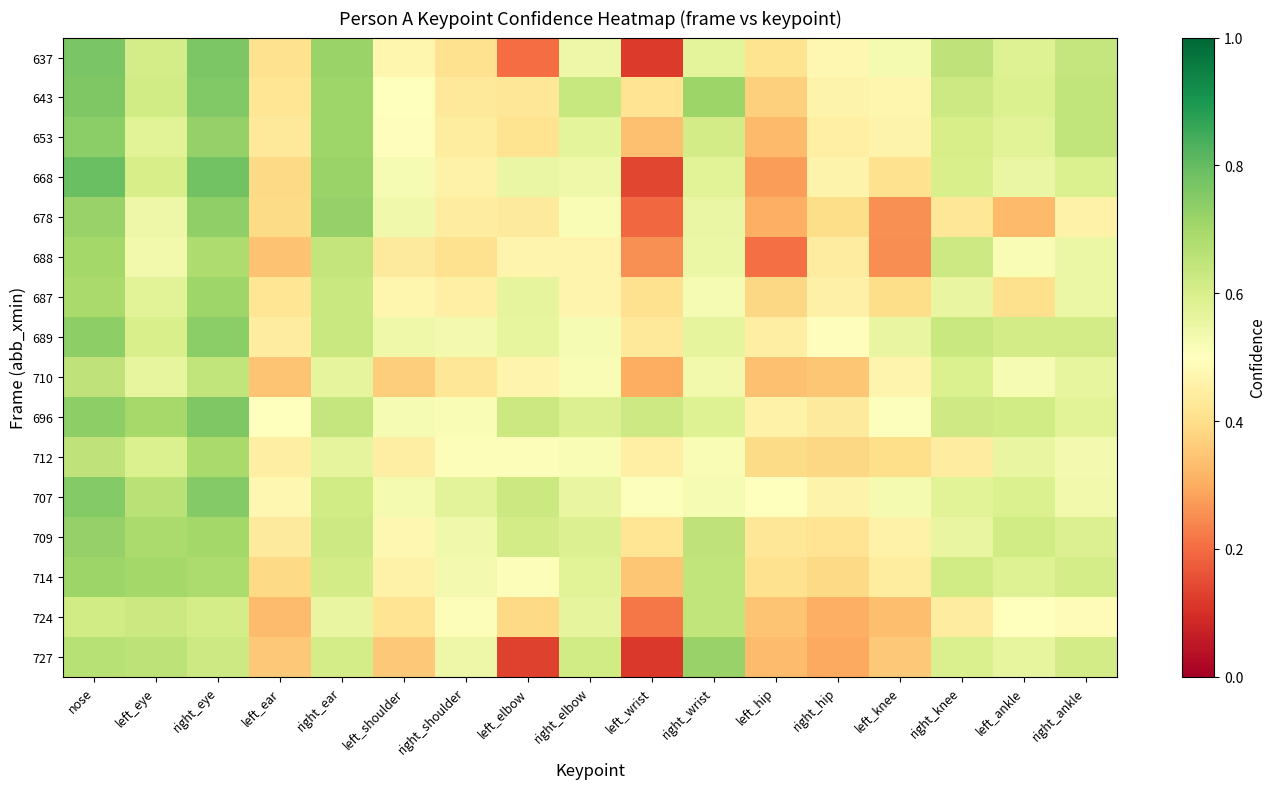

Reading left to right, what are all the values shown in this chart?

637: nose=0.8	left_eye=0.6	right_eye=0.8	left_ear=0.4	right_ear=0.7	left_shoulder=0.5	right_shoulder=0.4	left_elbow=0.2	right_elbow=0.5	left_wrist=0.1	right_wrist=0.6	left_hip=0.4	right_hip=0.5	left_knee=0.5	right_knee=0.6	left_ankle=0.6	right_ankle=0.6
643: nose=0.8	left_eye=0.6	right_eye=0.8	left_ear=0.4	right_ear=0.7	left_shoulder=0.5	right_shoulder=0.4	left_elbow=0.4	right_elbow=0.6	left_wrist=0.4	right_wrist=0.7	left_hip=0.4	right_hip=0.5	left_knee=0.5	right_knee=0.6	left_ankle=0.6	right_ankle=0.6
653: nose=0.7	left_eye=0.6	right_eye=0.7	left_ear=0.4	right_ear=0.7	left_shoulder=0.5	right_shoulder=0.4	left_elbow=0.4	right_elbow=0.6	left_wrist=0.3	right_wrist=0.6	left_hip=0.3	right_hip=0.5	left_knee=0.5	right_knee=0.6	left_ankle=0.6	right_ankle=0.6
668: nose=0.8	left_eye=0.6	right_eye=0.8	left_ear=0.4	right_ear=0.7	left_shoulder=0.5	right_shoulder=0.5	left_elbow=0.6	right_elbow=0.5	left_wrist=0.1	right_wrist=0.6	left_hip=0.3	right_hip=0.5	left_knee=0.4	right_knee=0.6	left_ankle=0.6	right_ankle=0.6
678: nose=0.7	left_eye=0.5	right_eye=0.7	left_ear=0.4	right_ear=0.7	left_shoulder=0.5	right_shoulder=0.4	left_elbow=0.4	right_elbow=0.5	left_wrist=0.2	right_wrist=0.6	left_hip=0.3	right_hip=0.4	left_knee=0.3	right_knee=0.4	left_ankle=0.3	right_ankle=0.5
688: nose=0.7	left_eye=0.5	right_eye=0.7	left_ear=0.3	right_ear=0.6	left_shoulder=0.4	right_shoulder=0.4	left_elbow=0.5	right_elbow=0.5	left_wrist=0.3	right_wrist=0.6	left_hip=0.2	right_hip=0.4	left_knee=0.3	right_knee=0.6	left_ankle=0.5	right_ankle=0.6
687: nose=0.7	left_eye=0.6	right_eye=0.7	left_ear=0.4	right_ear=0.6	left_shoulder=0.5	right_shoulder=0.5	left_elbow=0.6	right_elbow=0.5	left_wrist=0.4	right_wrist=0.5	left_hip=0.4	right_hip=0.5	left_knee=0.4	right_knee=0.6	left_ankle=0.4	right_ankle=0.5
689: nose=0.7	left_eye=0.6	right_eye=0.7	left_ear=0.4	right_ear=0.6	left_shoulder=0.5	right_shoulder=0.5	left_elbow=0.6	right_elbow=0.5	left_wrist=0.4	right_wrist=0.6	left_hip=0.4	right_hip=0.5	left_knee=0.6	right_knee=0.6	left_ankle=0.6	right_ankle=0.6
710: nose=0.7	left_eye=0.6	right_eye=0.6	left_ear=0.3	right_ear=0.6	left_shoulder=0.4	right_shoulder=0.4	left_elbow=0.5	right_elbow=0.5	left_wrist=0.3	right_wrist=0.5	left_hip=0.3	right_hip=0.3	left_knee=0.5	right_knee=0.6	left_ankle=0.5	right_ankle=0.6
696: nose=0.7	left_eye=0.7	right_eye=0.8	left_ear=0.5	right_ear=0.6	left_shoulder=0.5	right_shoulder=0.5	left_elbow=0.6	right_elbow=0.6	left_wrist=0.6	right_wrist=0.6	left_hip=0.5	right_hip=0.4	left_knee=0.5	right_knee=0.6	left_ankle=0.6	right_ankle=0.6
712: nose=0.6	left_eye=0.6	right_eye=0.7	left_ear=0.4	right_ear=0.6	left_shoulder=0.4	right_shoulder=0.5	left_elbow=0.5	right_elbow=0.5	left_wrist=0.5	right_wrist=0.5	left_hip=0.4	right_hip=0.4	left_knee=0.4	right_knee=0.4	left_ankle=0.6	right_ankle=0.5
707: nose=0.8	left_eye=0.7	right_eye=0.8	left_ear=0.5	right_ear=0.6	left_shoulder=0.5	right_shoulder=0.6	left_elbow=0.6	right_elbow=0.6	left_wrist=0.5	right_wrist=0.5	left_hip=0.5	right_hip=0.5	left_knee=0.5	right_knee=0.6	left_ankle=0.6	right_ankle=0.5
709: nose=0.7	left_eye=0.7	right_eye=0.7	left_ear=0.4	right_ear=0.6	left_shoulder=0.5	right_shoulder=0.5	left_elbow=0.6	right_elbow=0.6	left_wrist=0.4	right_wrist=0.6	left_hip=0.4	right_hip=0.4	left_knee=0.5	right_knee=0.6	left_ankle=0.6	right_ankle=0.6
714: nose=0.7	left_eye=0.7	right_eye=0.7	left_ear=0.4	right_ear=0.6	left_shoulder=0.5	right_shoulder=0.5	left_elbow=0.5	right_elbow=0.6	left_wrist=0.3	right_wrist=0.6	left_hip=0.4	right_hip=0.4	left_knee=0.4	right_knee=0.6	left_ankle=0.6	right_ankle=0.6
724: nose=0.6	left_eye=0.6	right_eye=0.6	left_ear=0.3	right_ear=0.6	left_shoulder=0.4	right_shoulder=0.5	left_elbow=0.4	right_elbow=0.6	left_wrist=0.2	right_wrist=0.6	left_hip=0.3	right_hip=0.3	left_knee=0.3	right_knee=0.4	left_ankle=0.5	right_ankle=0.5
727: nose=0.7	left_eye=0.7	right_eye=0.6	left_ear=0.4	right_ear=0.6	left_shoulder=0.4	right_shoulder=0.5	left_elbow=0.1	right_elbow=0.6	left_wrist=0.1	right_wrist=0.7	left_hip=0.3	right_hip=0.3	left_knee=0.4	right_knee=0.6	left_ankle=0.6	right_ankle=0.6